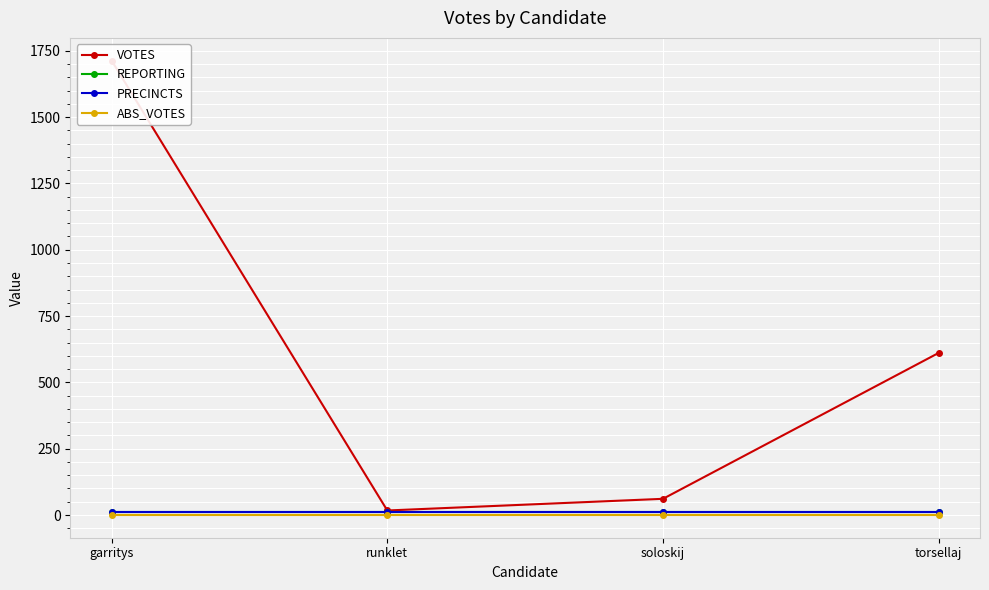

What is the minimum value for REPORTING?

10